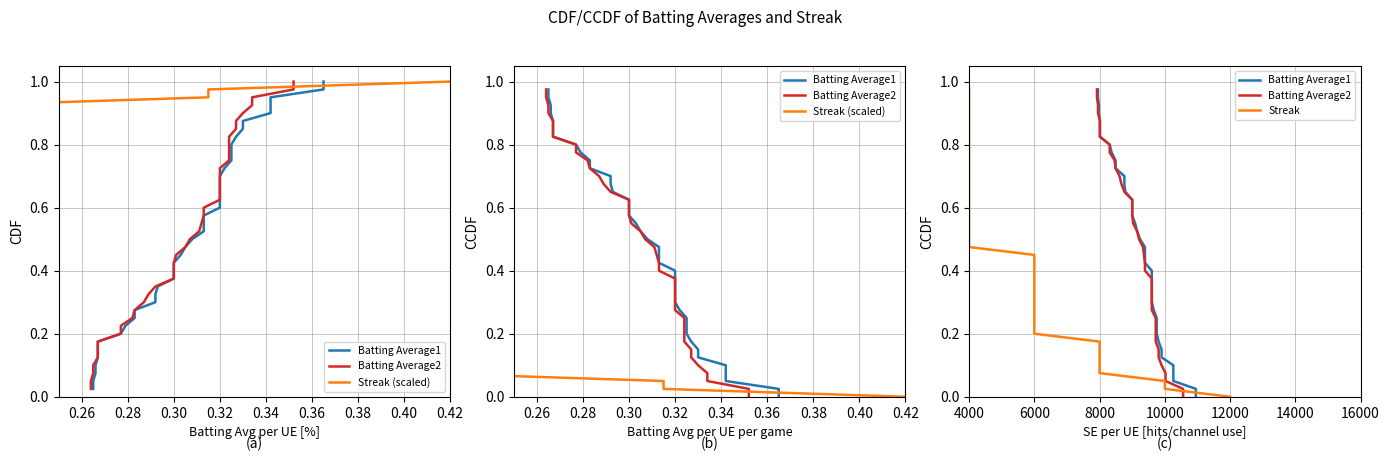

True or false: Batting Average1 and Streak (scaled) intersect in this chart.

False